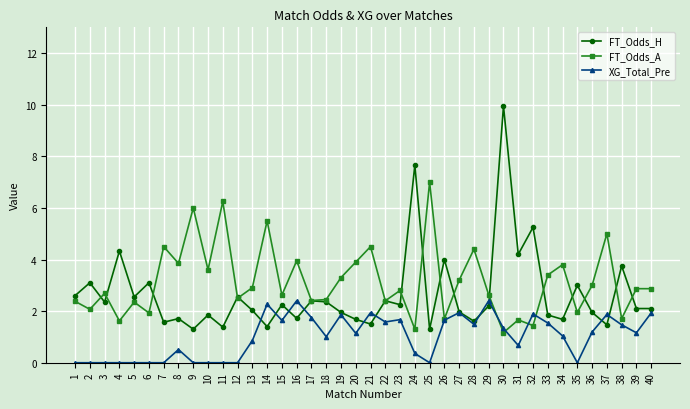

At which category is the sum across all series the highest?

30